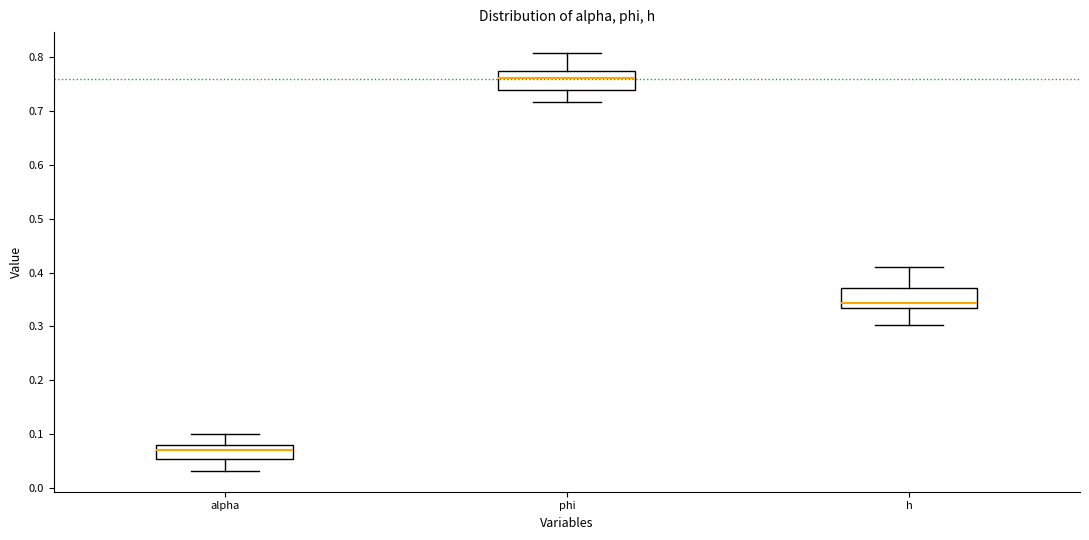

Where does the lower whisker of the box for alpha end on the y-axis? The values are not printed on the chart, so give them approximately, as read against the axis.

0.03